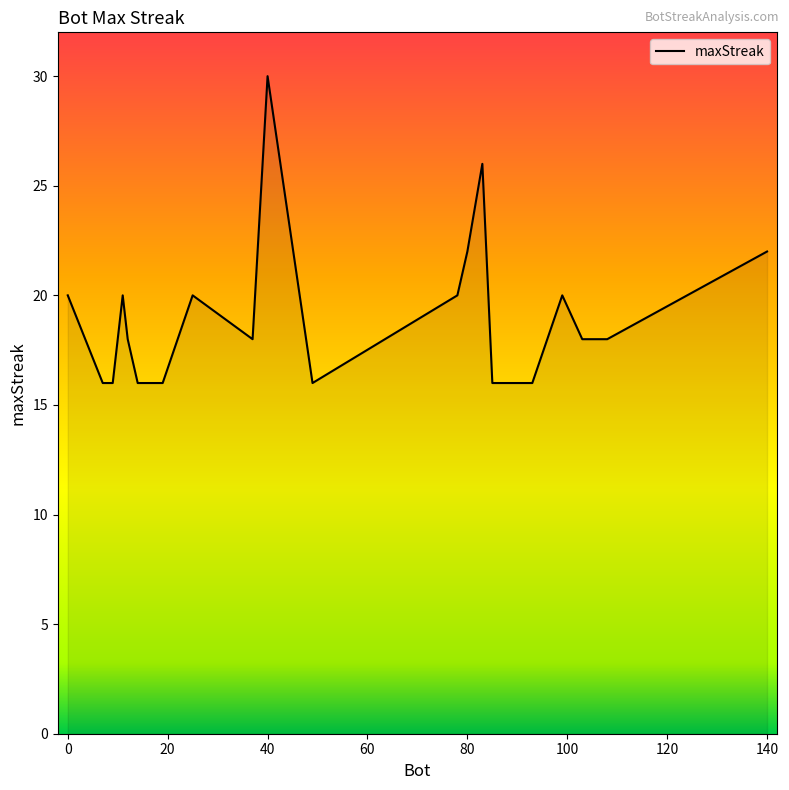

What is the smallest value displayed?

16